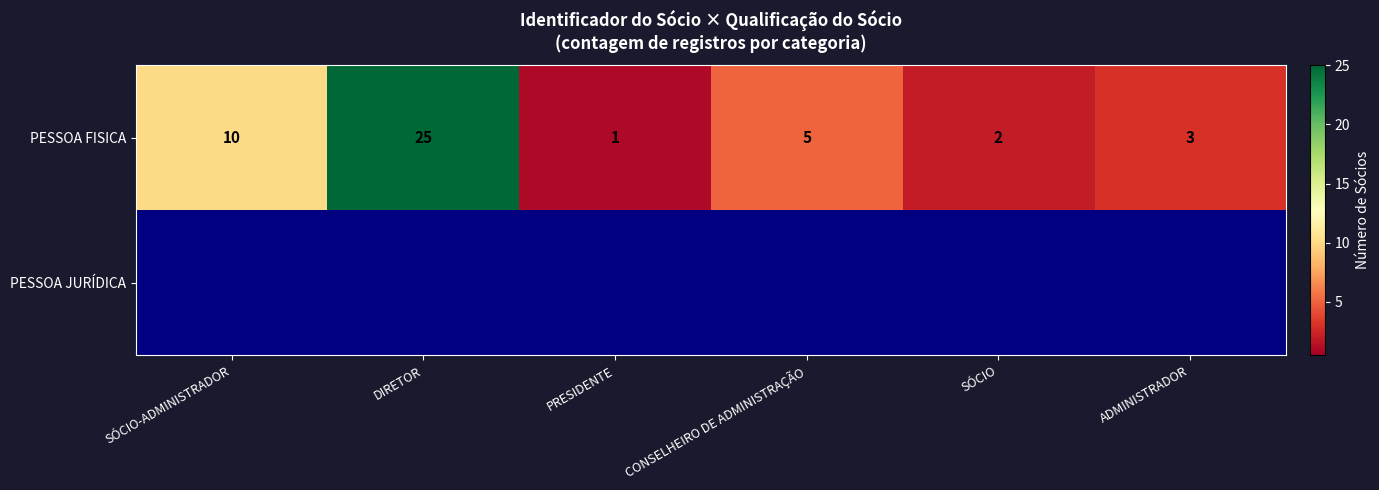

At which label is PESSOA FISICA closest to 13?

SÓCIO-ADMINISTRADOR